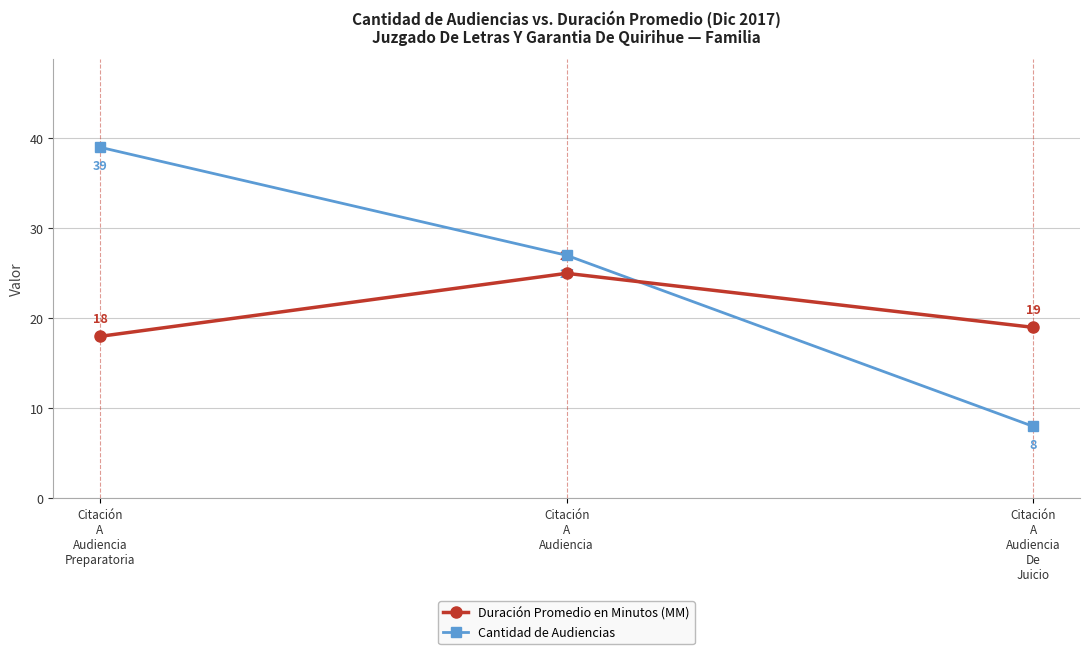

How many lines are shown in the chart?

2